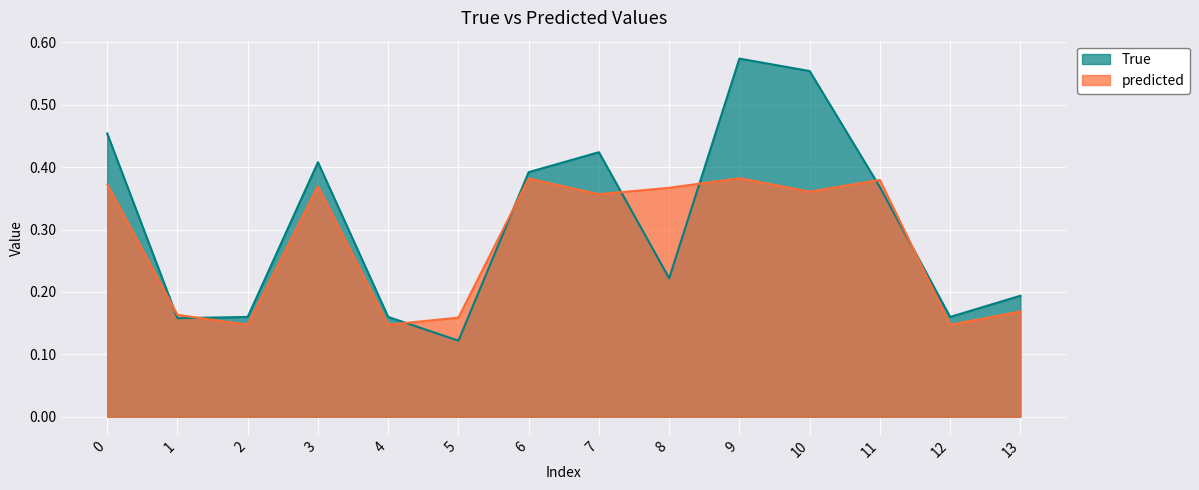

What is the value of the True point at the 11th from the left?

0.6